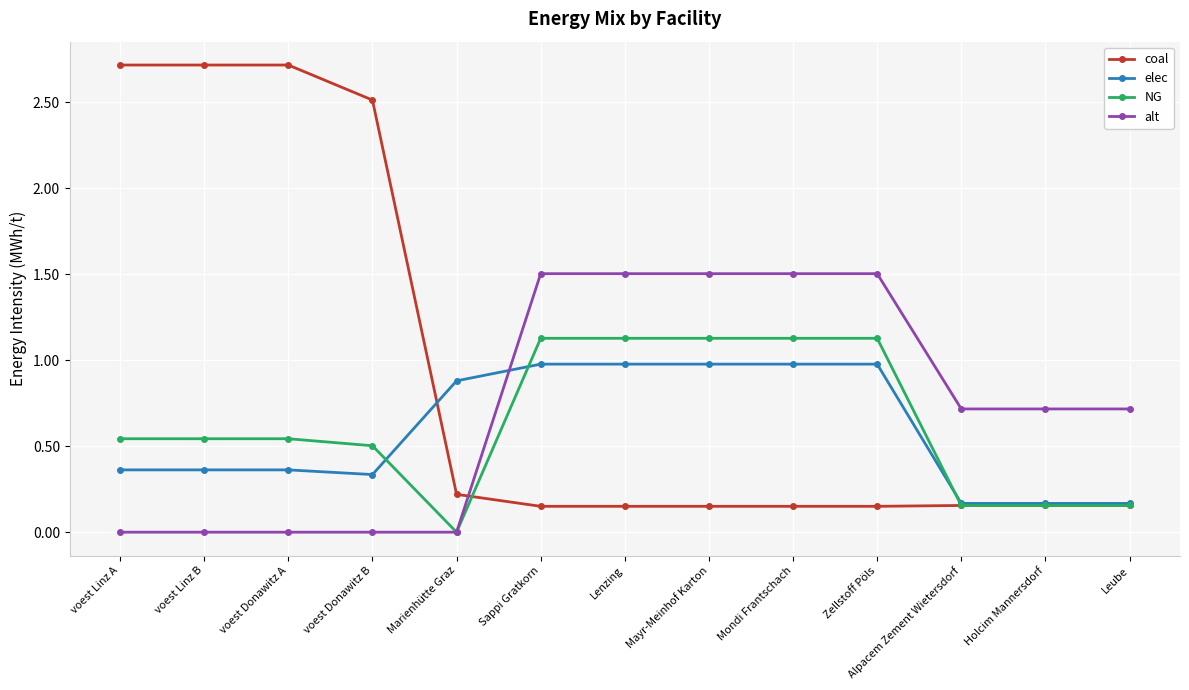

What position from the right is Alpacem Zement Wietersdorf?

3